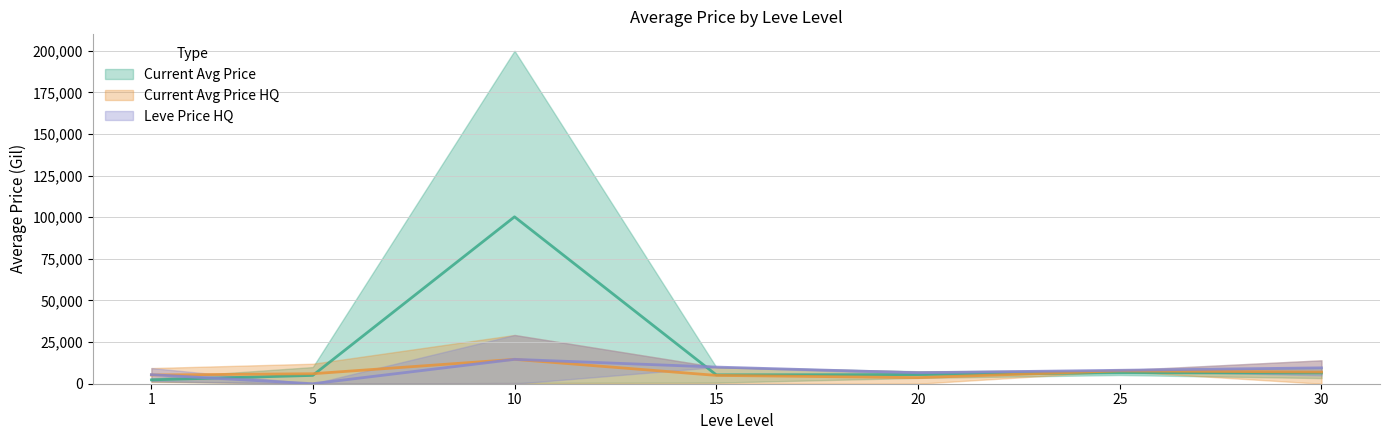

What is the maximum value shown in the chart?

200000